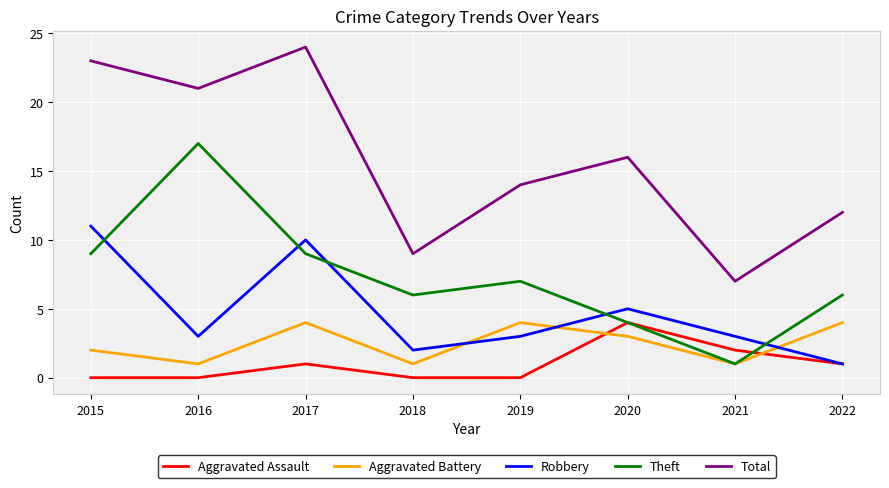

What value does the Aggravated Battery series have at 2022?

4